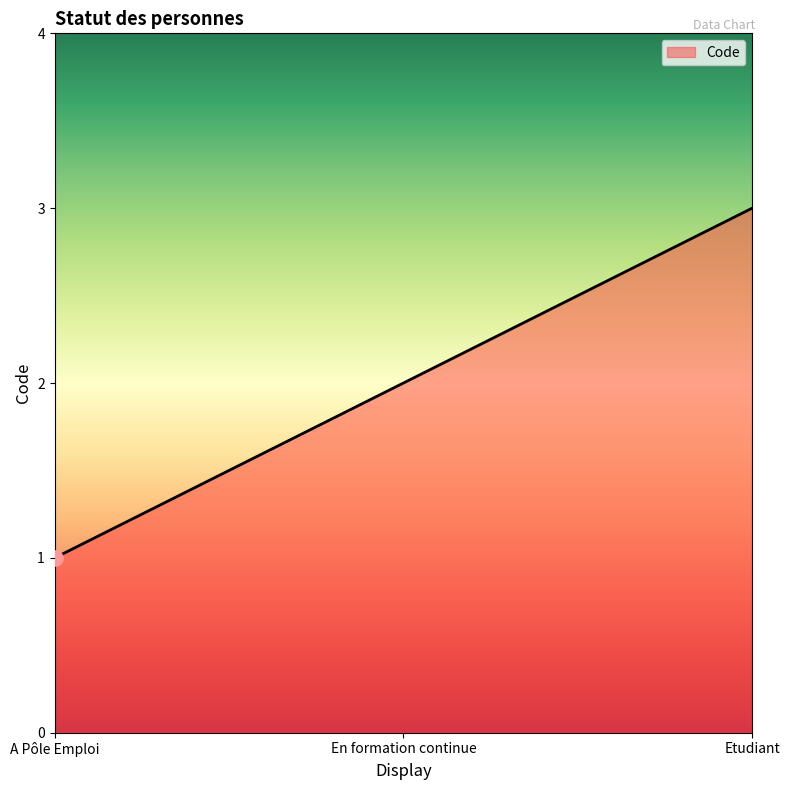

Approximately how many times larger is the value at Etudiant compared to En formation continue?

1.5